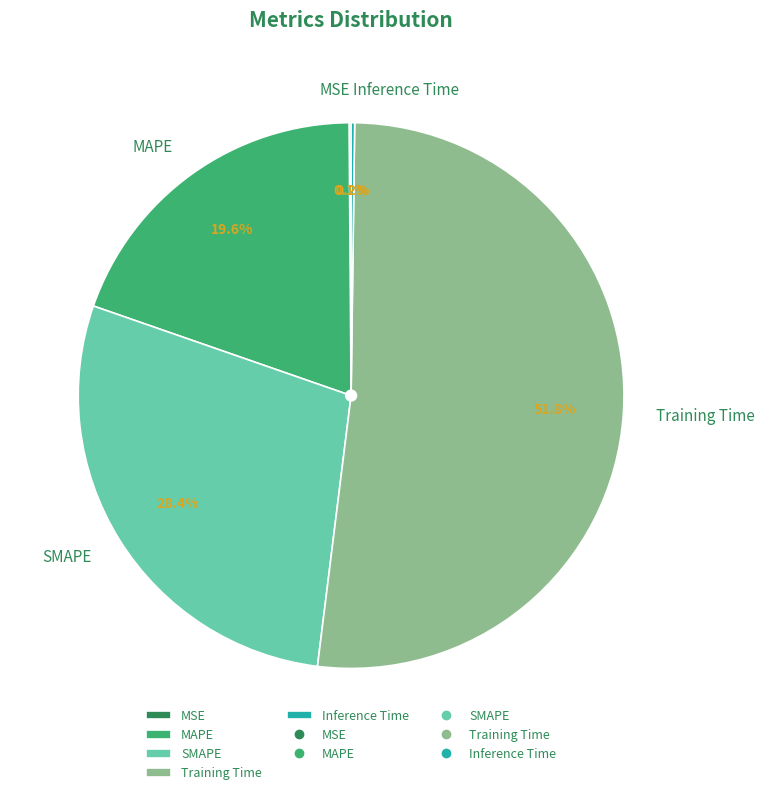

What is the largest slice in the pie chart?

Training Time